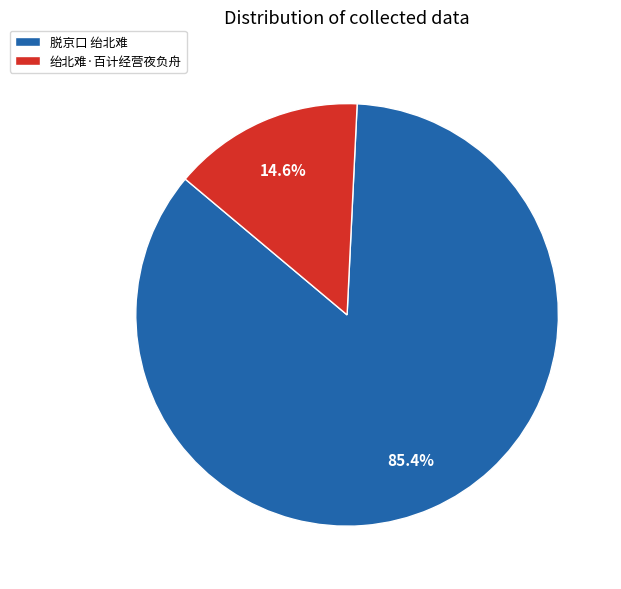

Does 绐北难·百计经营夜负舟 represent more than half of the total?

No